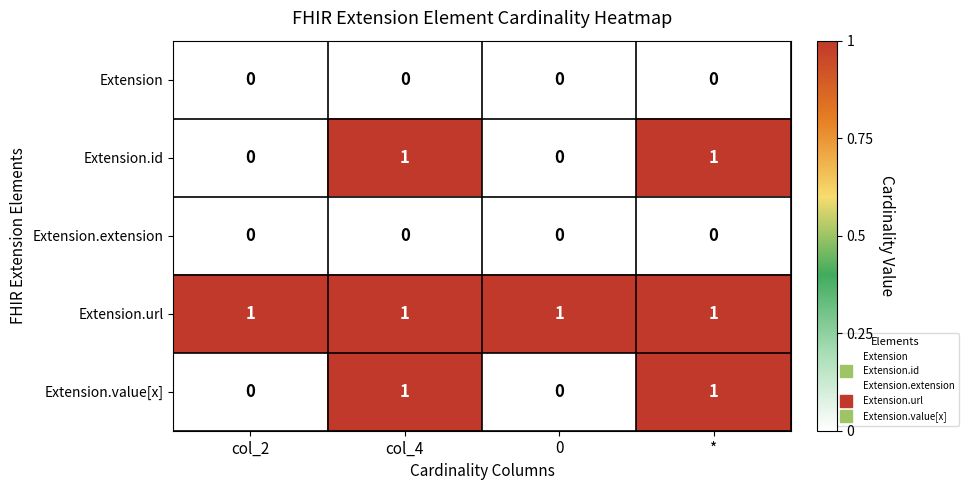

True or false: Extension has a value of 0 at col_2.

True